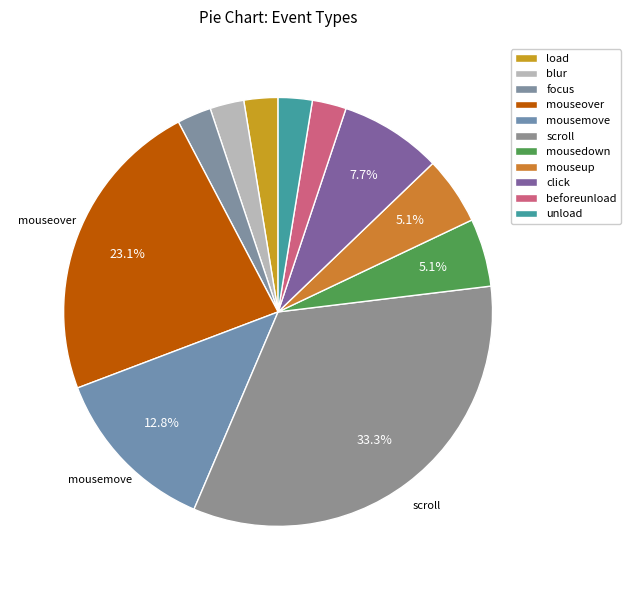

How many slices are in this pie chart?

11